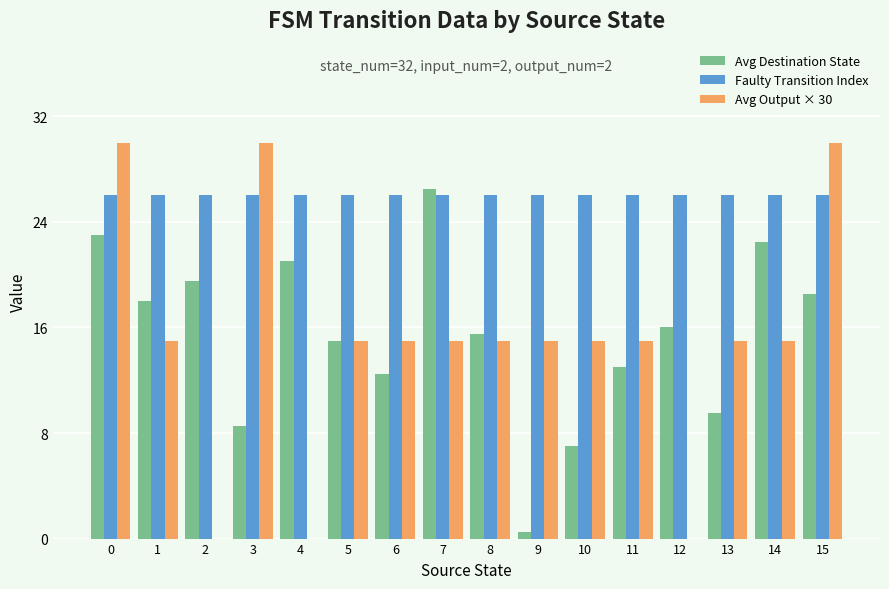

What is the spread (max minus min) of values at 3?

21.5